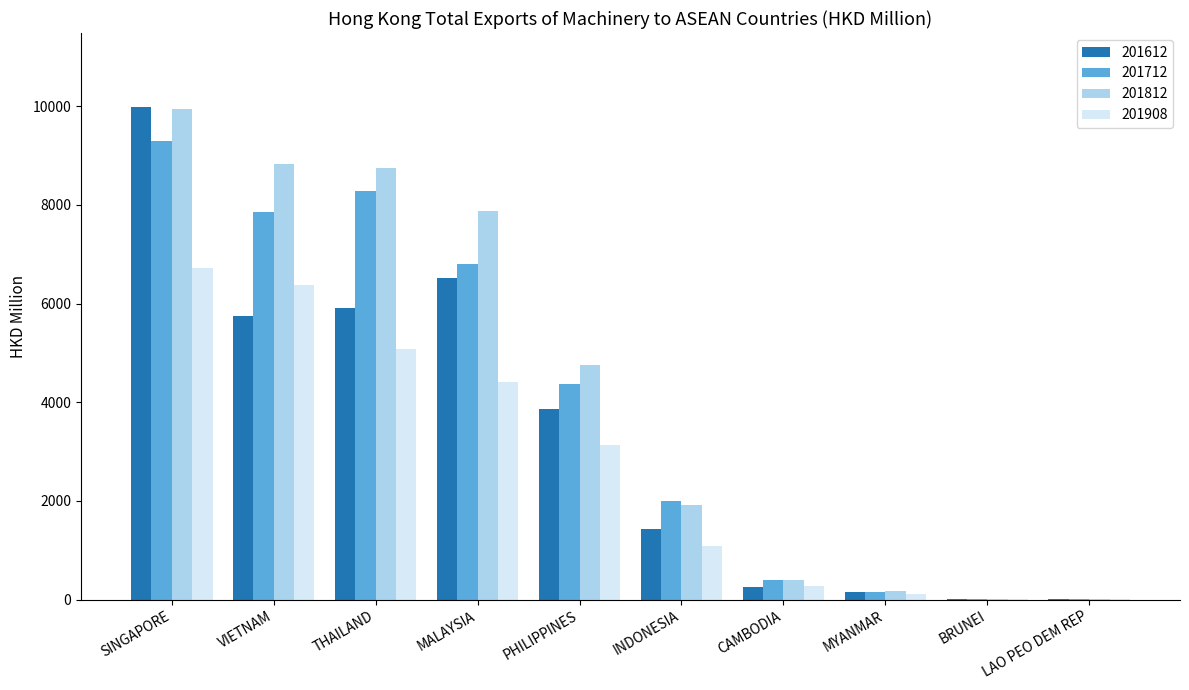

Which series changed the most between VIETNAM and MALAYSIA?

201908